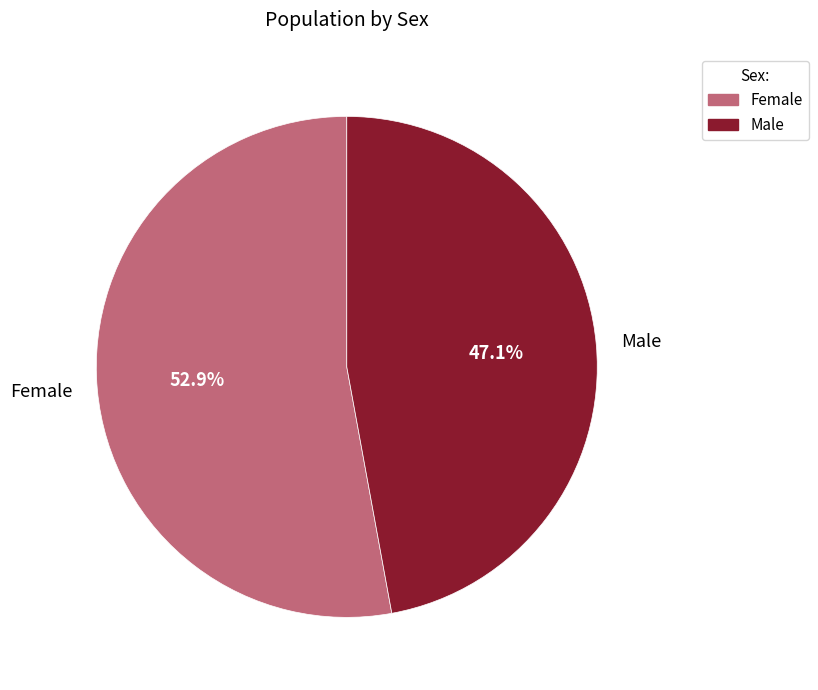

Does any single category account for the majority?

Yes